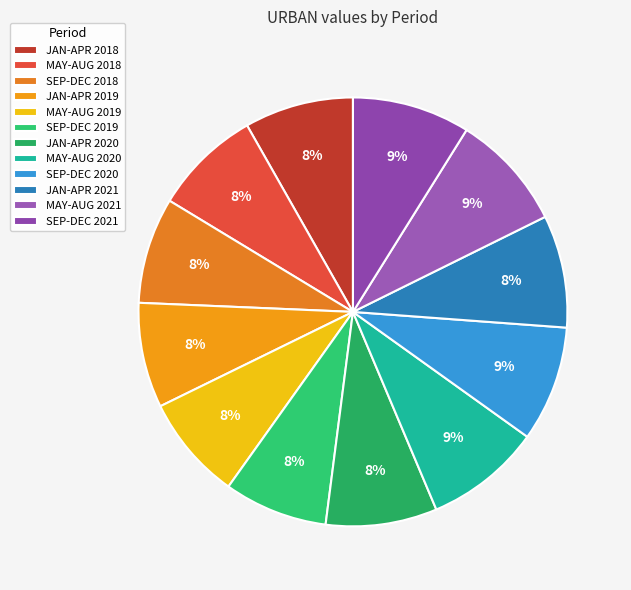

Is the sum of MAY-AUG 2021 and JAN-APR 2019 greater than half?

No